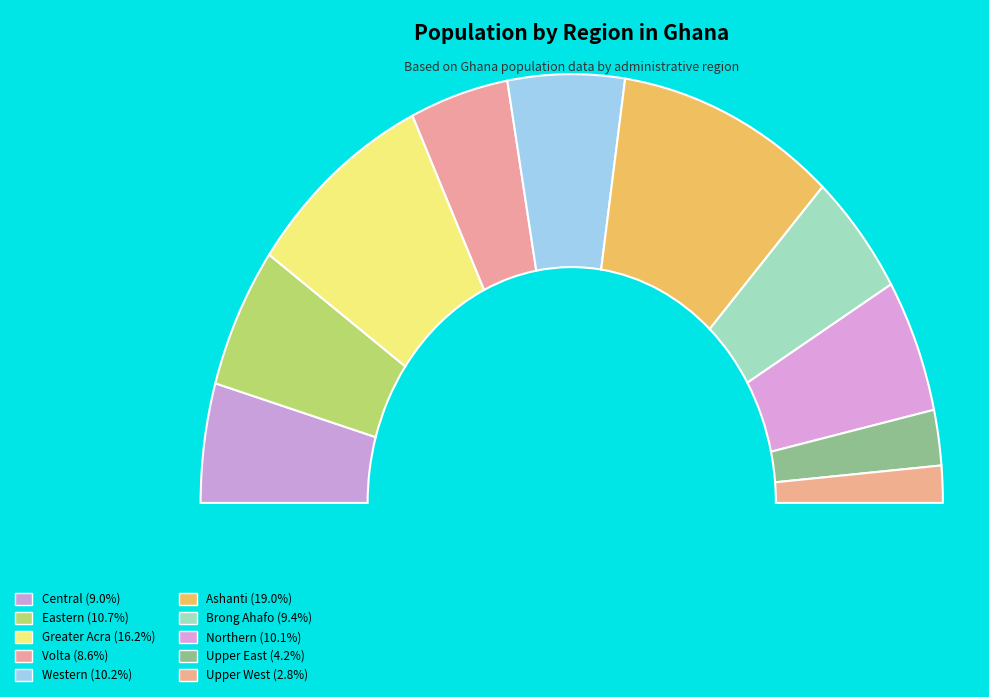

What is the change in value from Western to Northern?

-28285